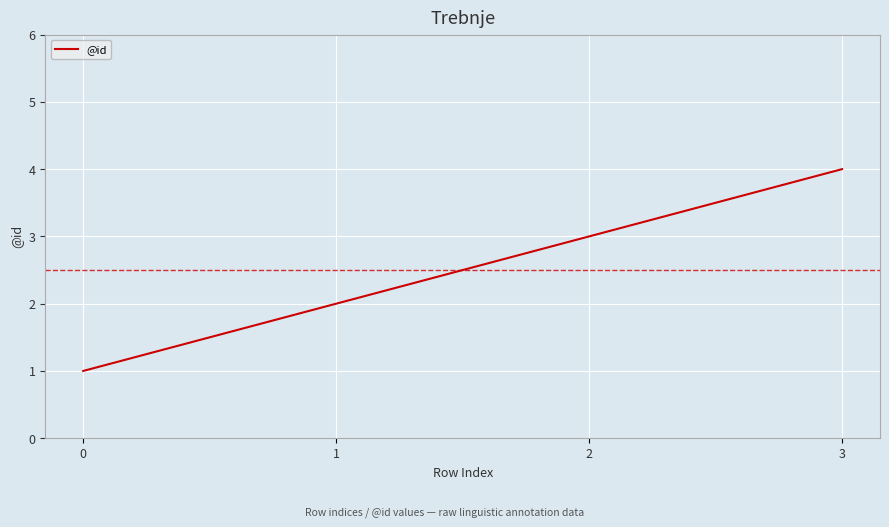

At which label is the value closest to 2?

1